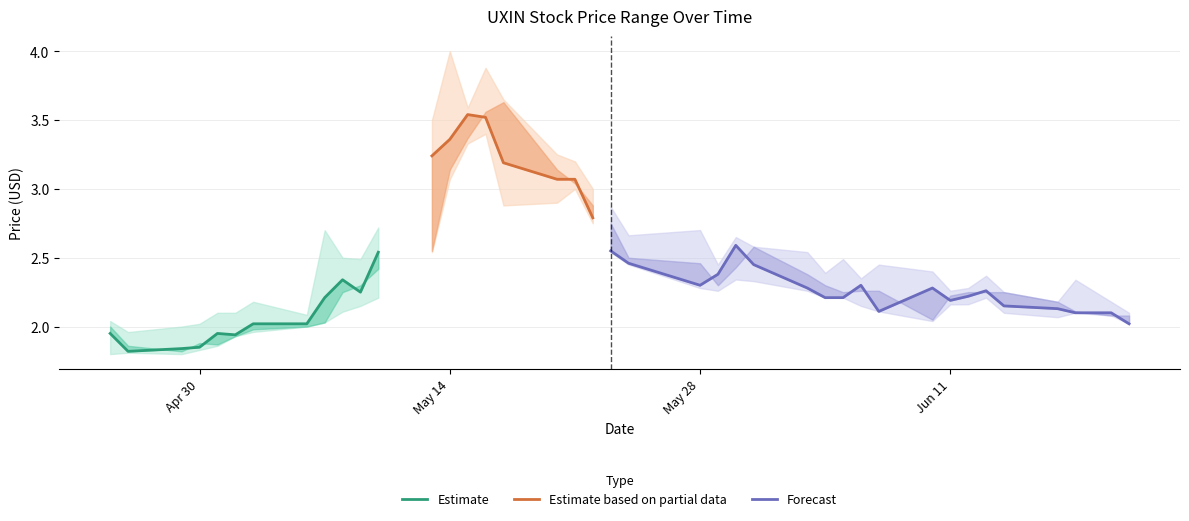

How many data points does each series have?

40